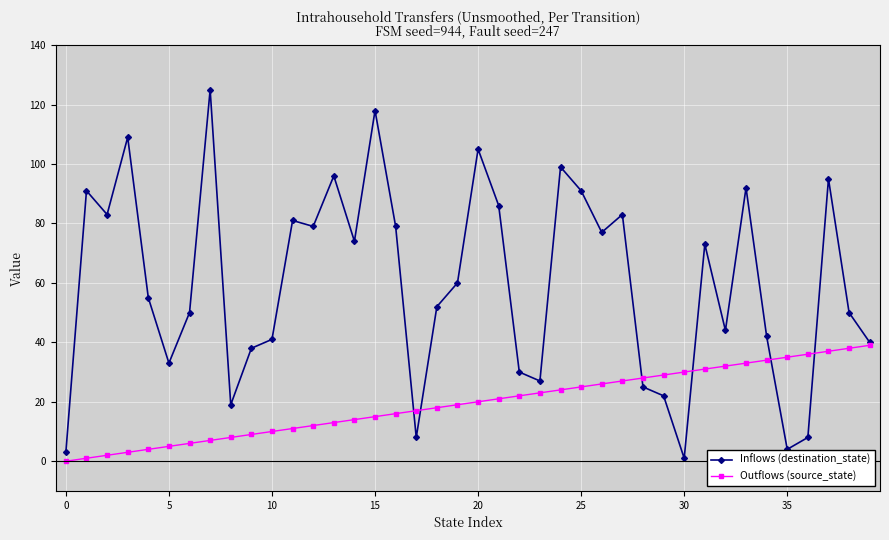

How many interior local valleys does the Inflows (destination_state) series have?

11